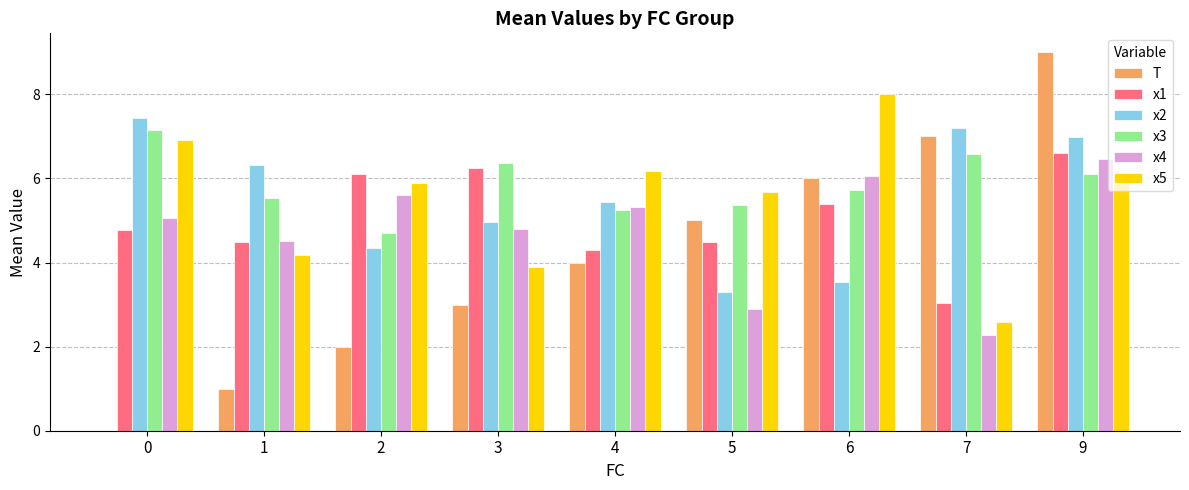

Is it true that x4 equals 2.1 at 0?

False